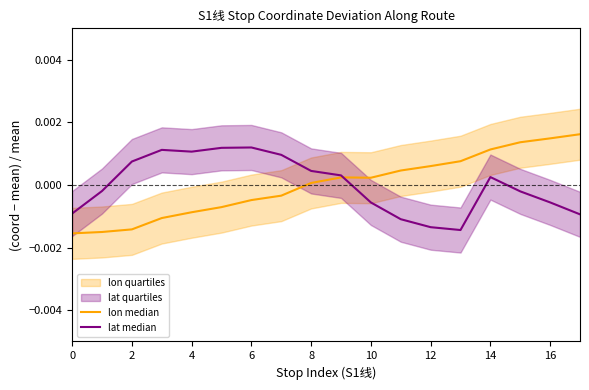

How many data points does each series have?

18